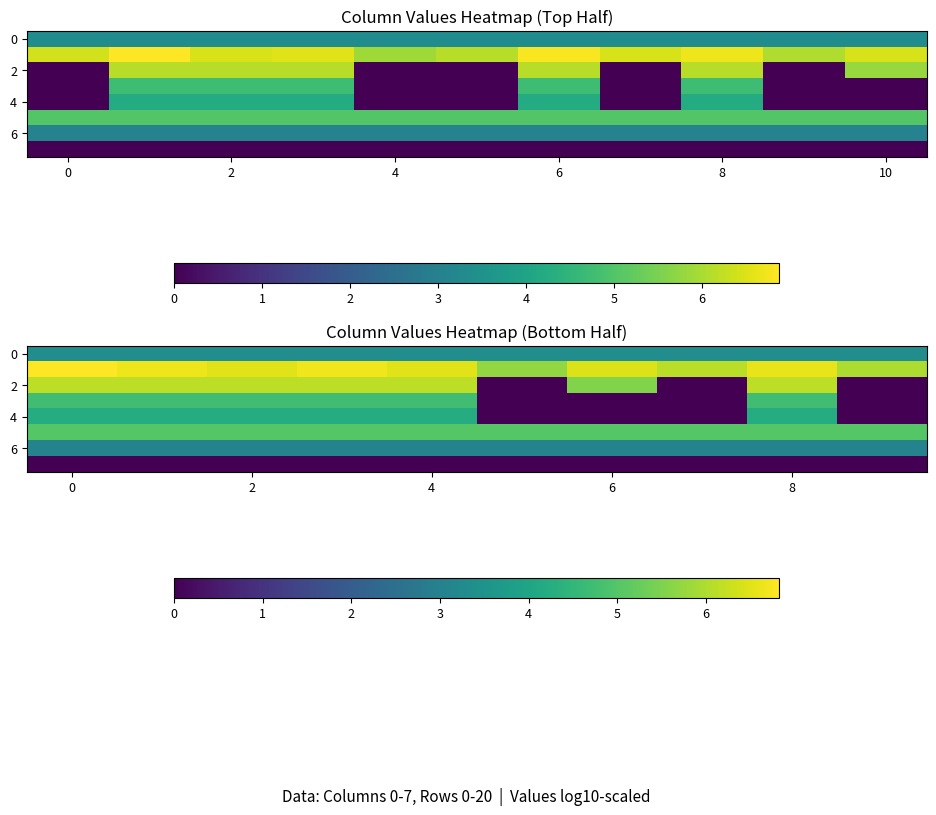

At how many categories does at least one series exceed 4?

10